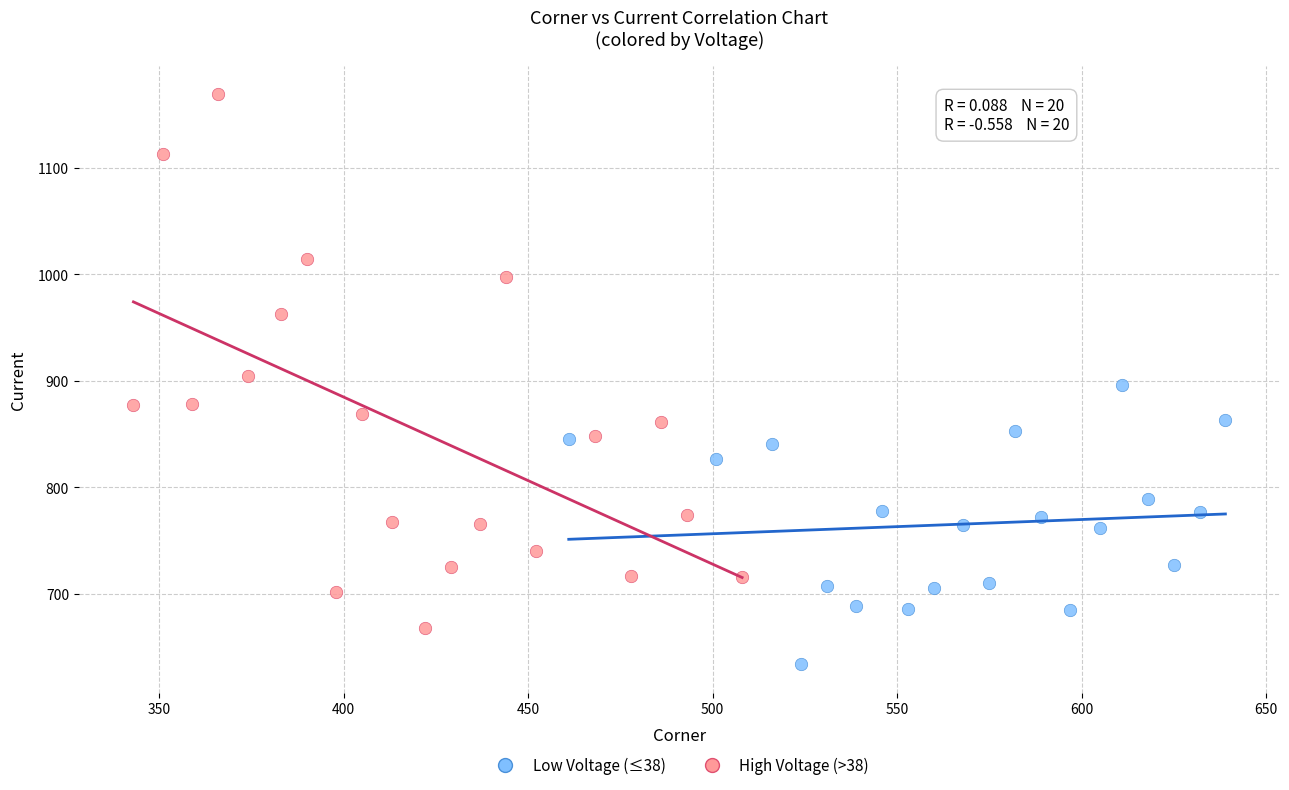

Which series contains the lowest Y value?

Low Voltage (≤38)